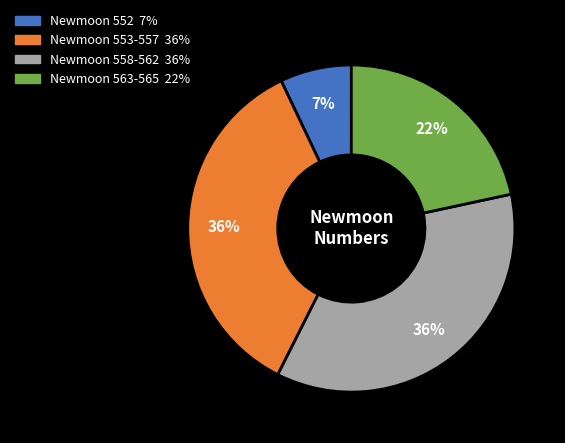

How many slices are in this pie chart?

4